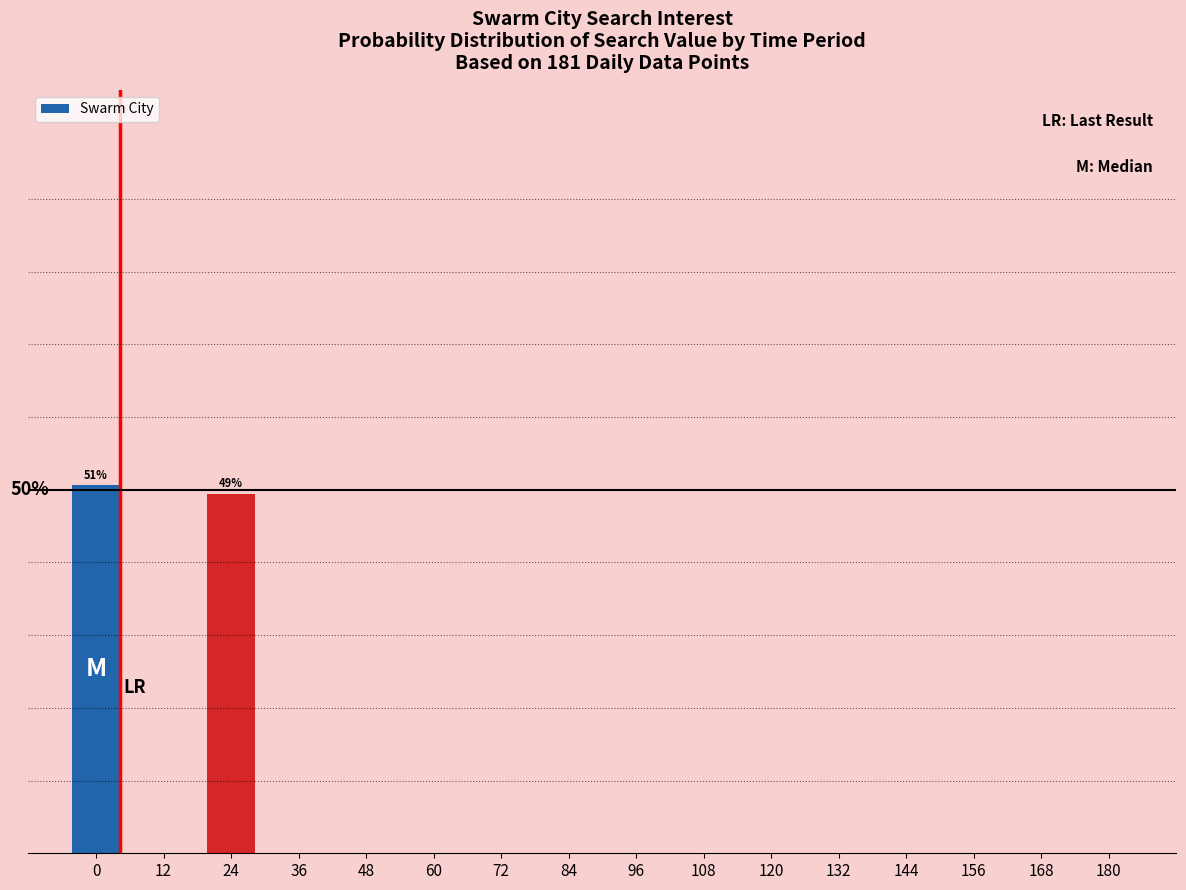

How many bars are there in total?

16